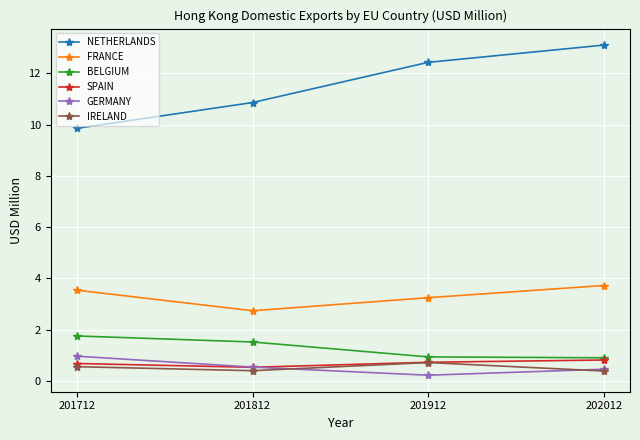

What is the approximate value of GERMANY at 202012?

0.5